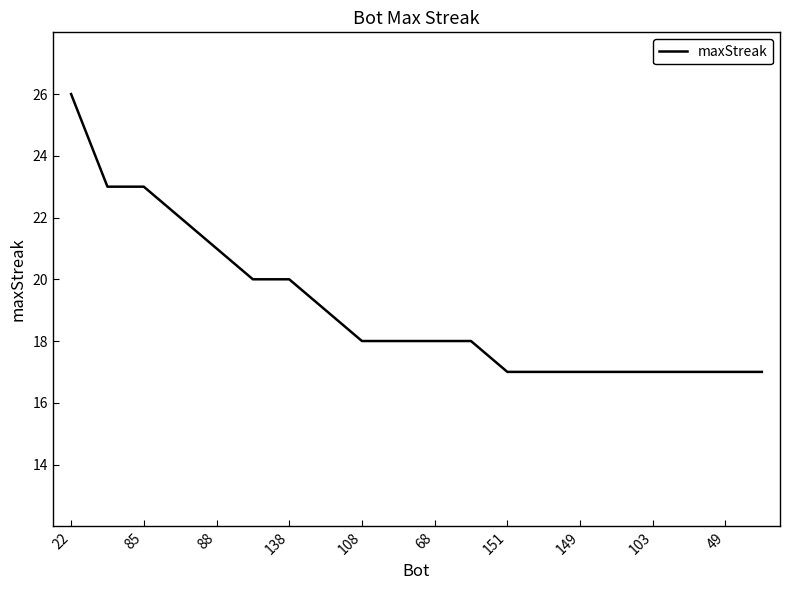

What is the minimum value shown in the chart?

17